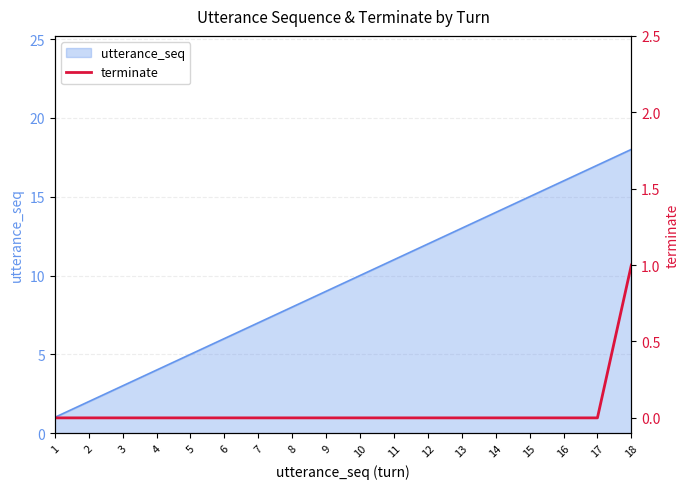

True or false: utterance_seq has a value of 2 at 3.

False